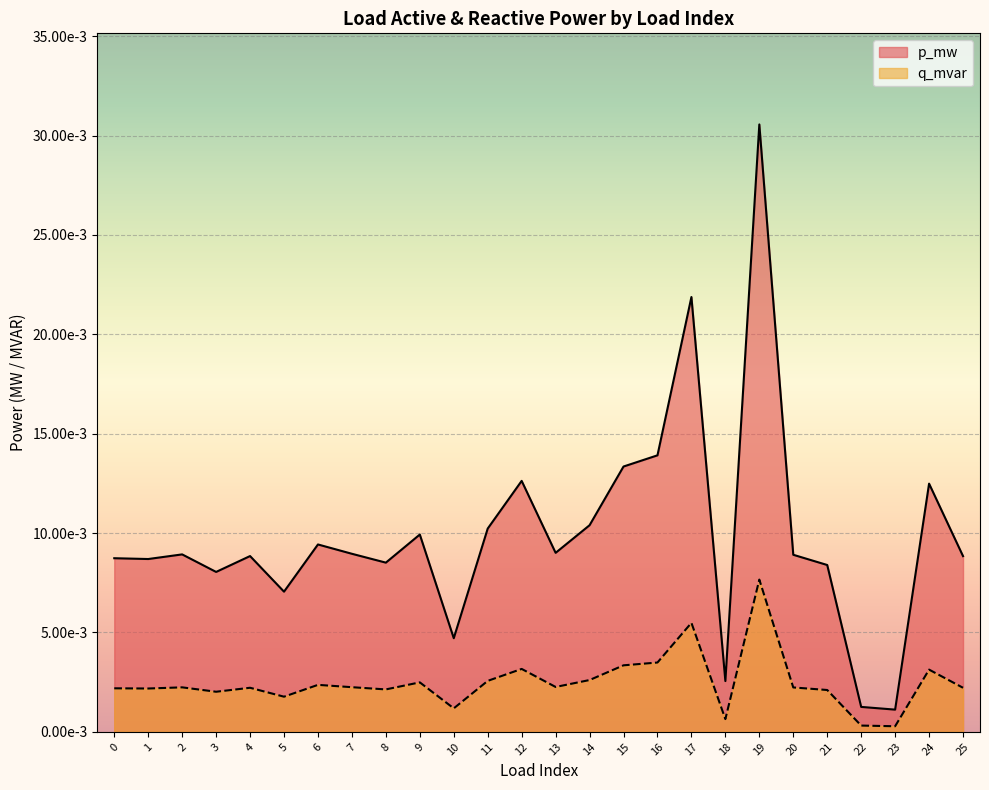

True or false: p_mw has more than 2 points higher than both neighbors.

True